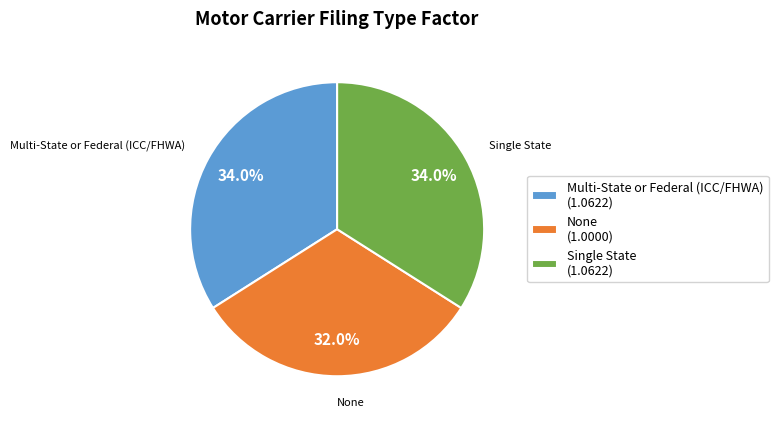

Which slice is the smallest?

None